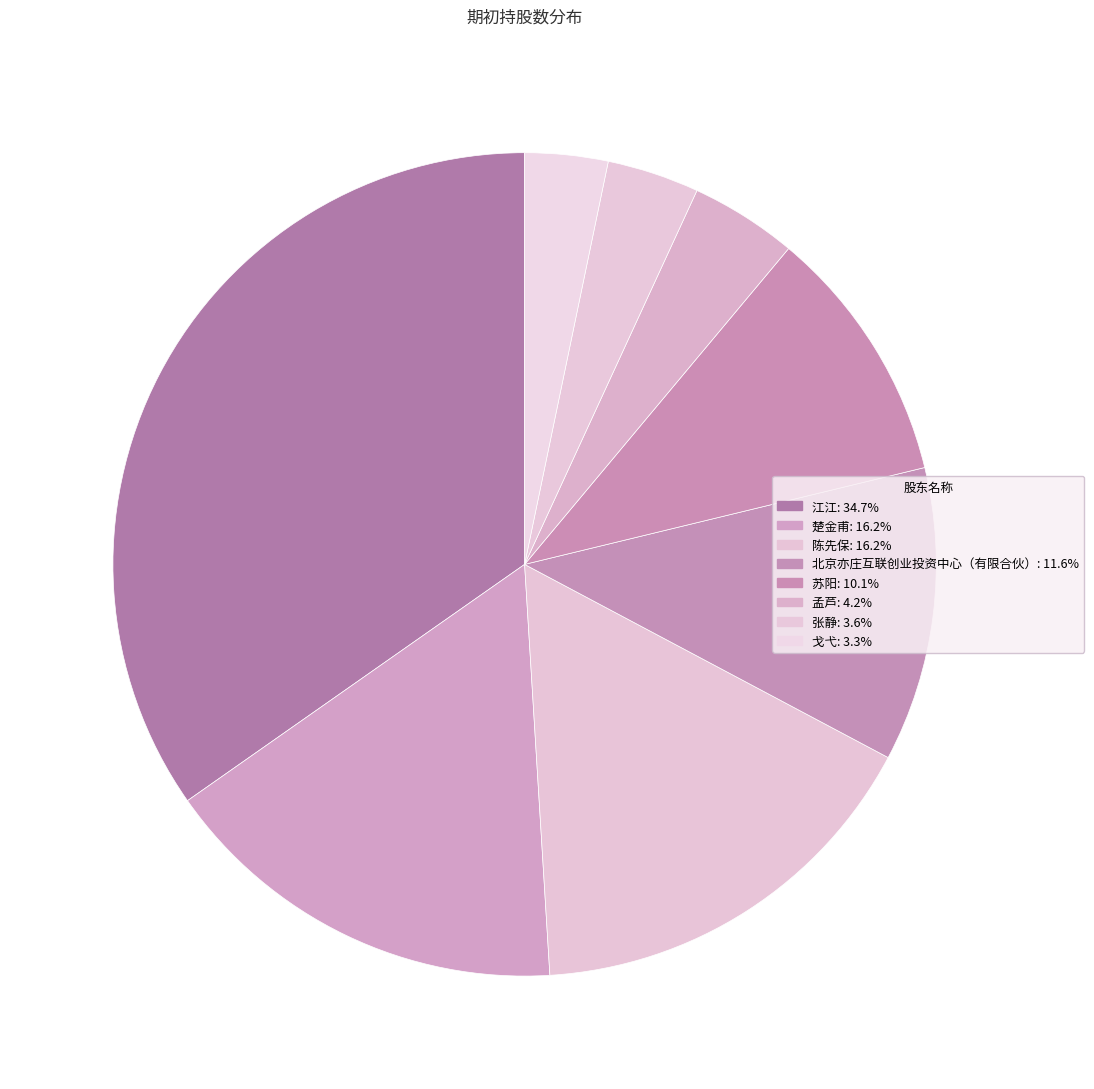

To the nearest percent, what is the difference between the 江江 and 北京亦庄互联创业投资中心（有限合伙） slice percentages?

23%